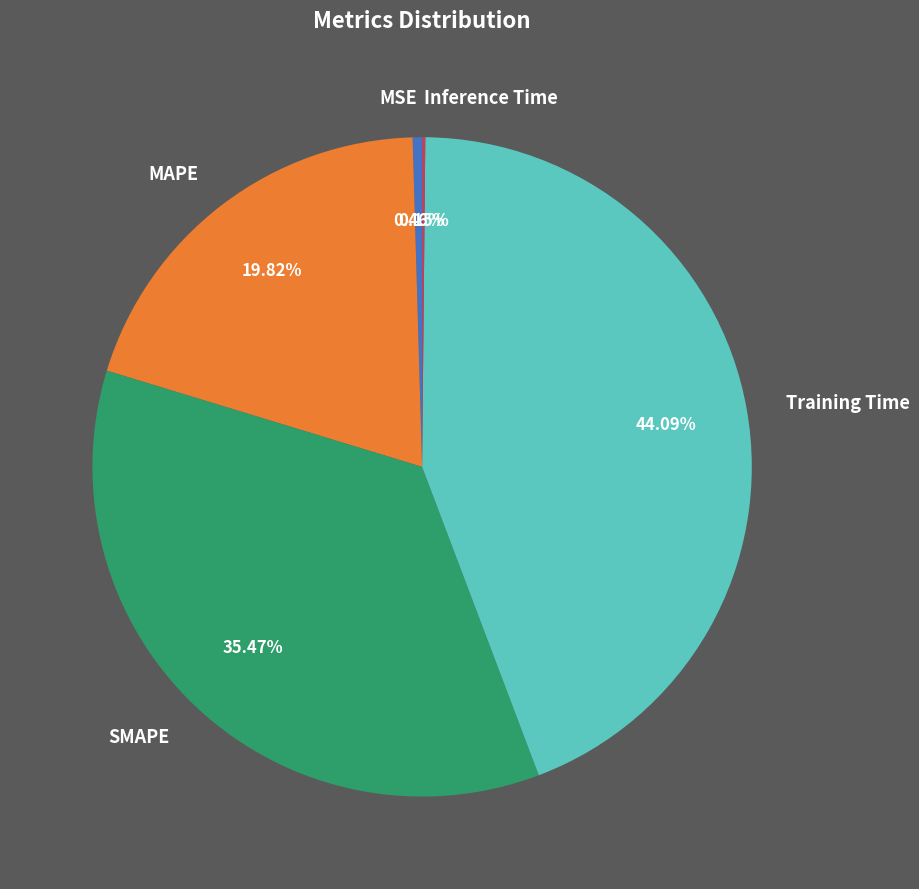

Which slice is the largest?

Training Time